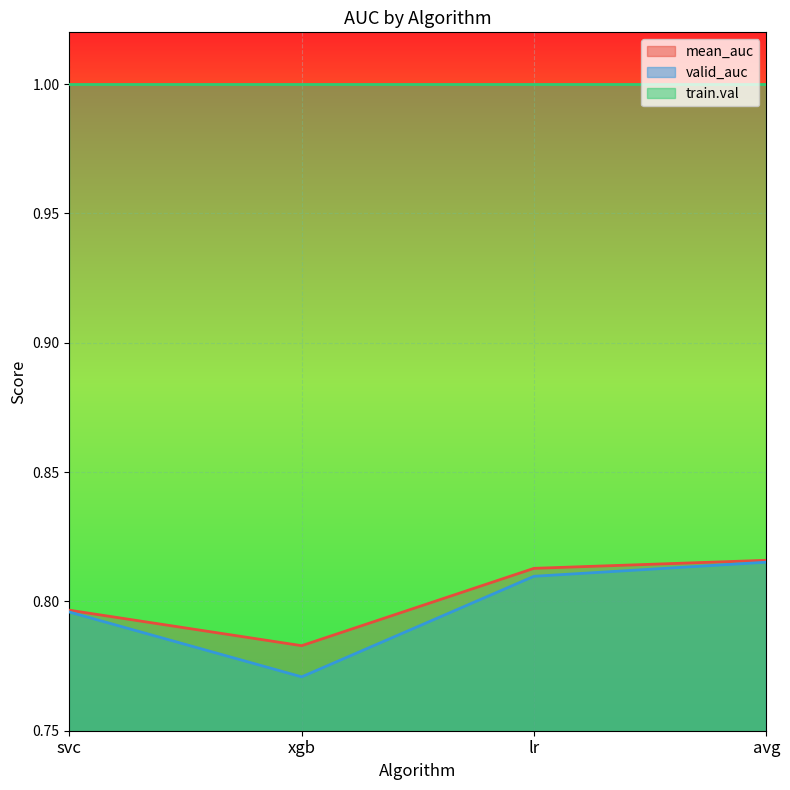

True or false: valid_auc and mean_auc intersect in this chart.

False